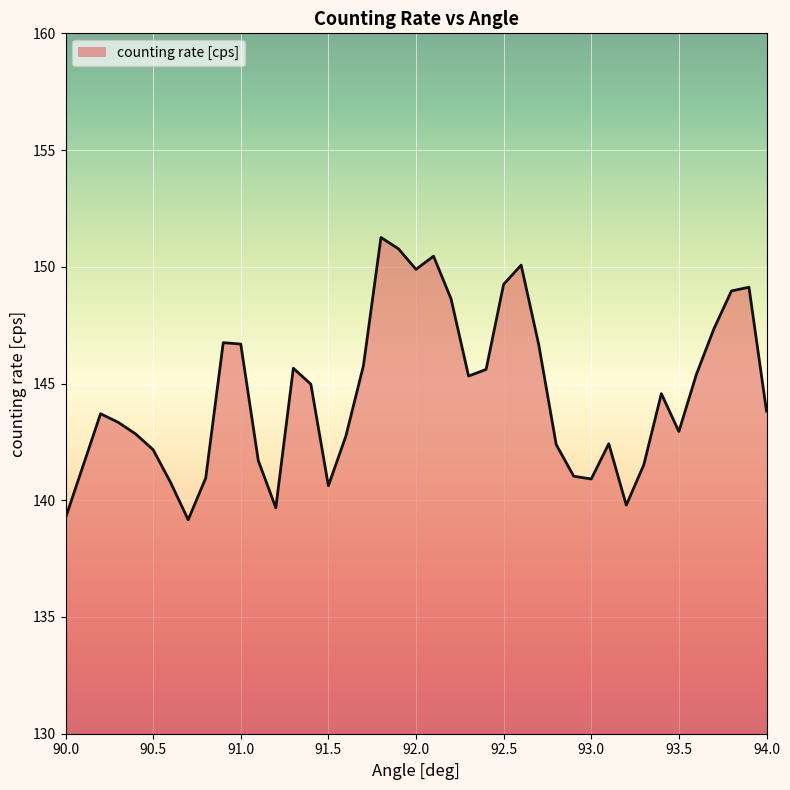

What is the maximum value shown in the chart?

151.3